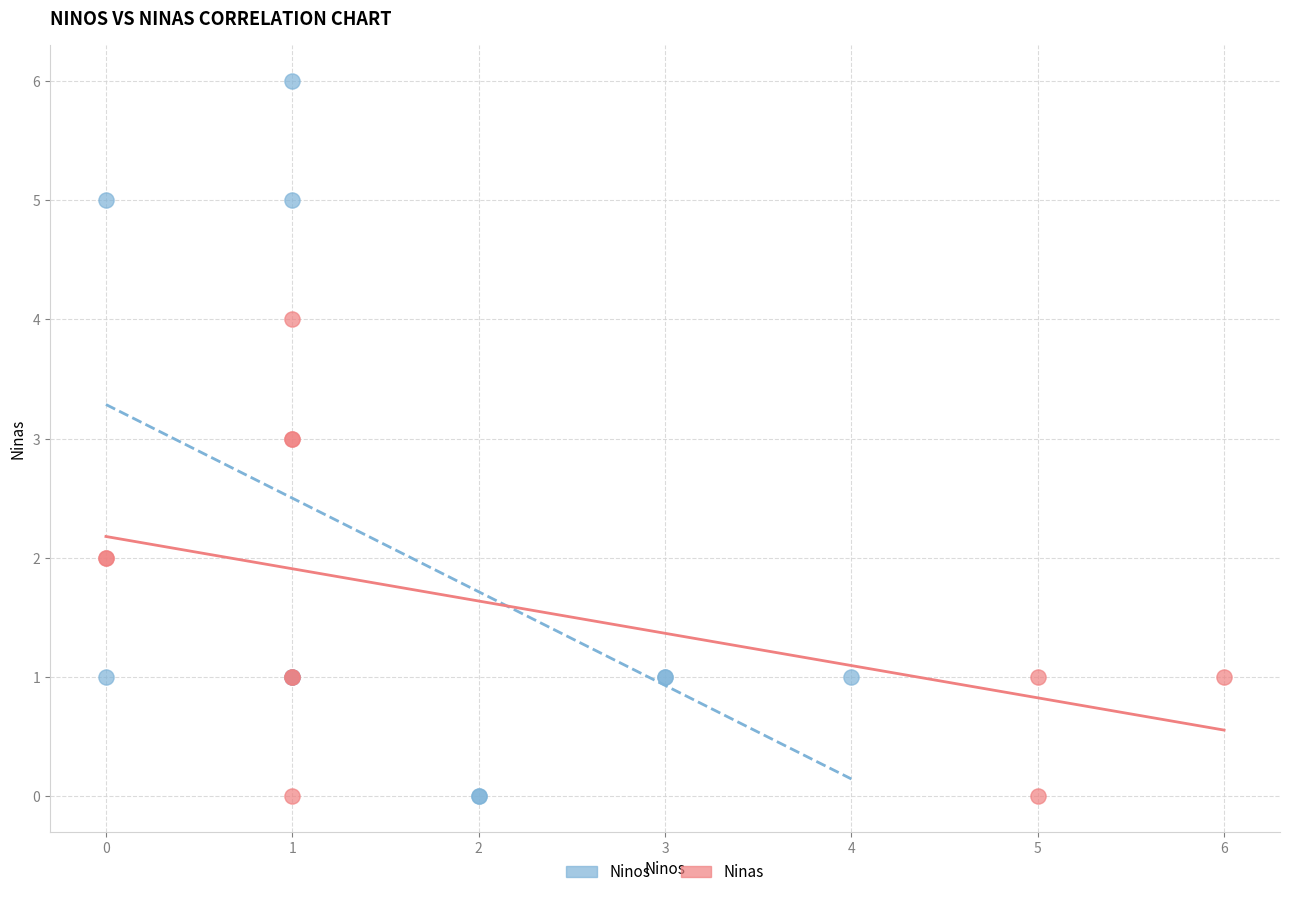

Which series has the largest Y range (max minus min)?

Ninos